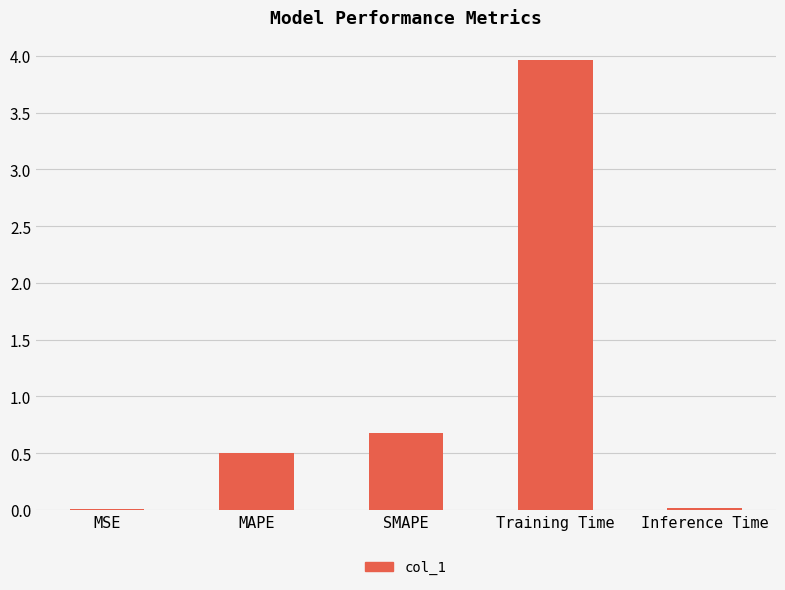

At which category does the chart reach its peak across all series?

Training Time